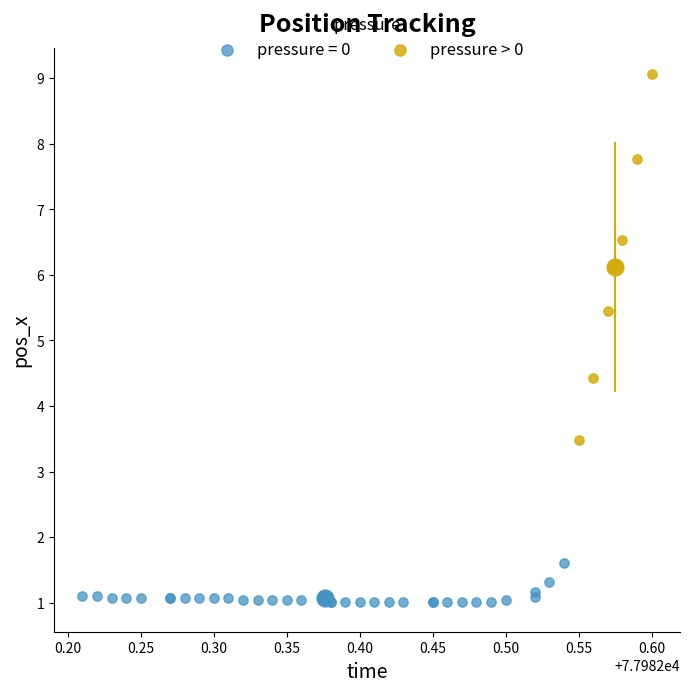

Which series contains the highest Y value?

pressure > 0